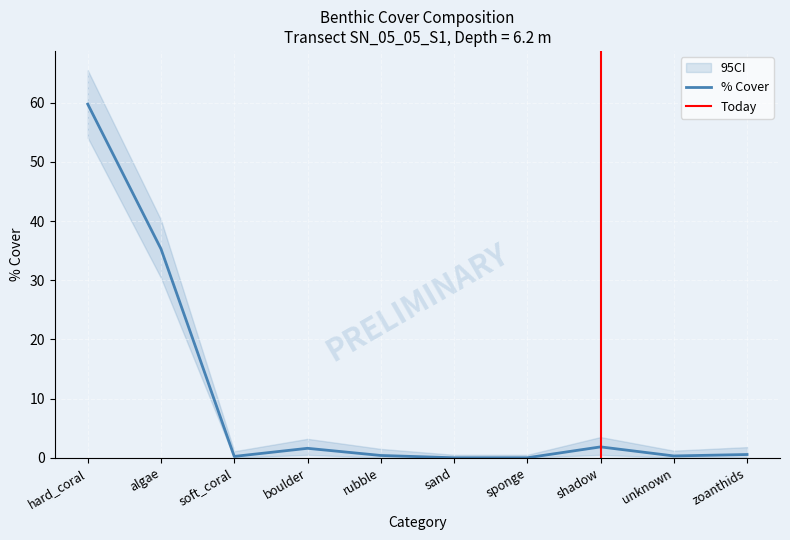

Reading right to left, what are all the values shown in this chart?

0.6	0.3	1.8	0.0	0.0	0.4	1.6	0.2	35.3	59.8